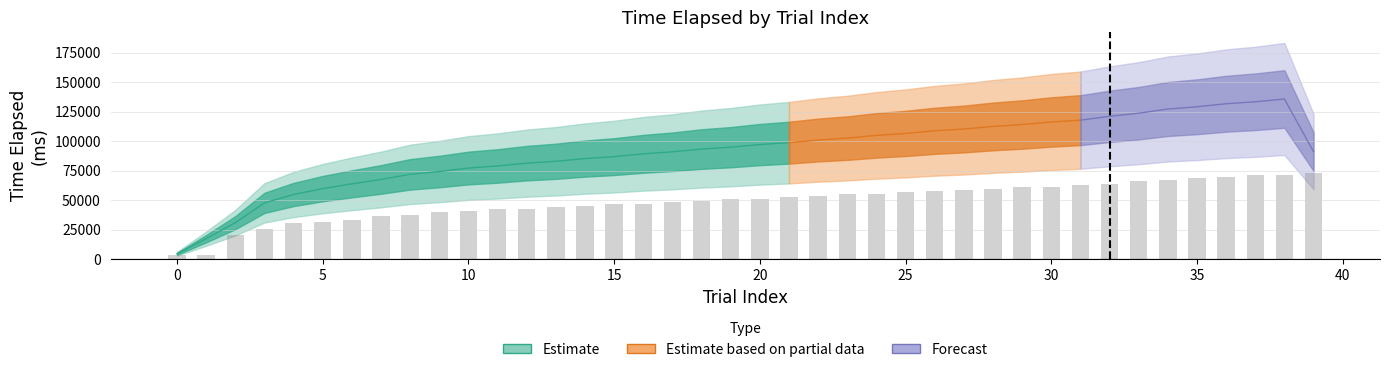

How many values are below 51237?

20